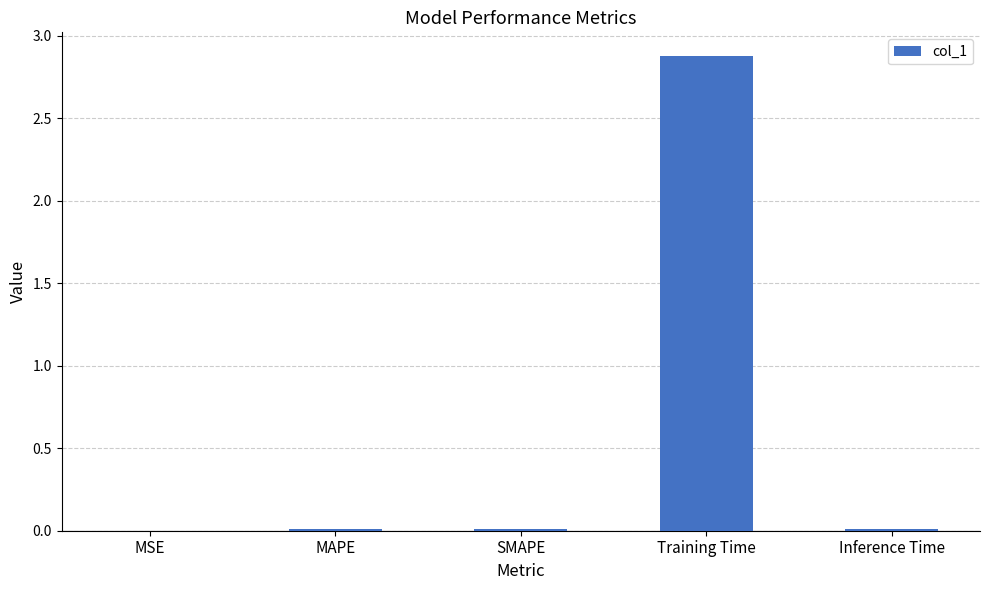

What is the maximum value shown in the chart?

2.9